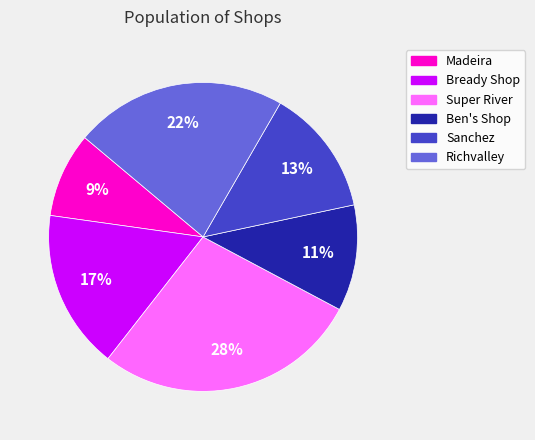

Rank the categories by value from lowest to highest.

Madeira, Ben's Shop, Sanchez, Bready Shop, Richvalley, Super River